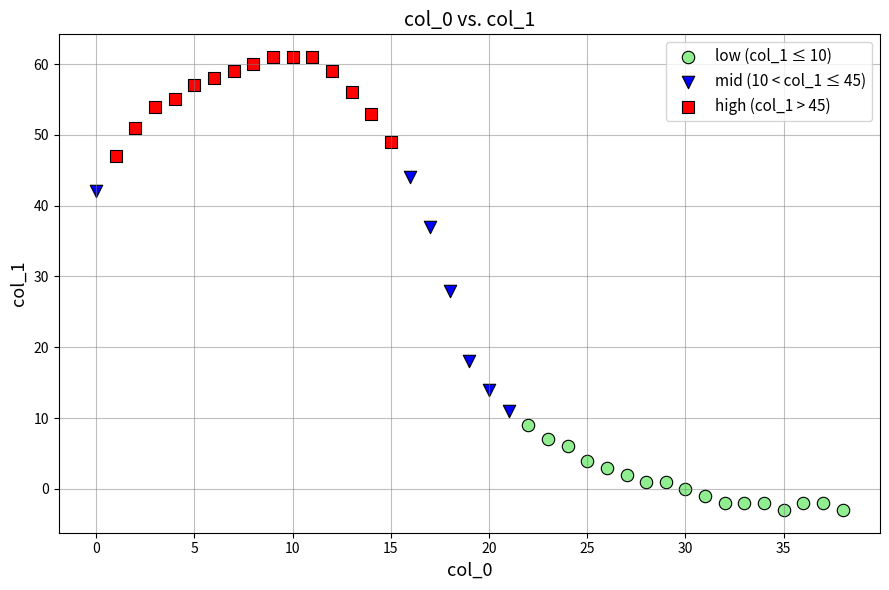

Which series reaches the maximum Y coordinate?

high (col_1 > 45)